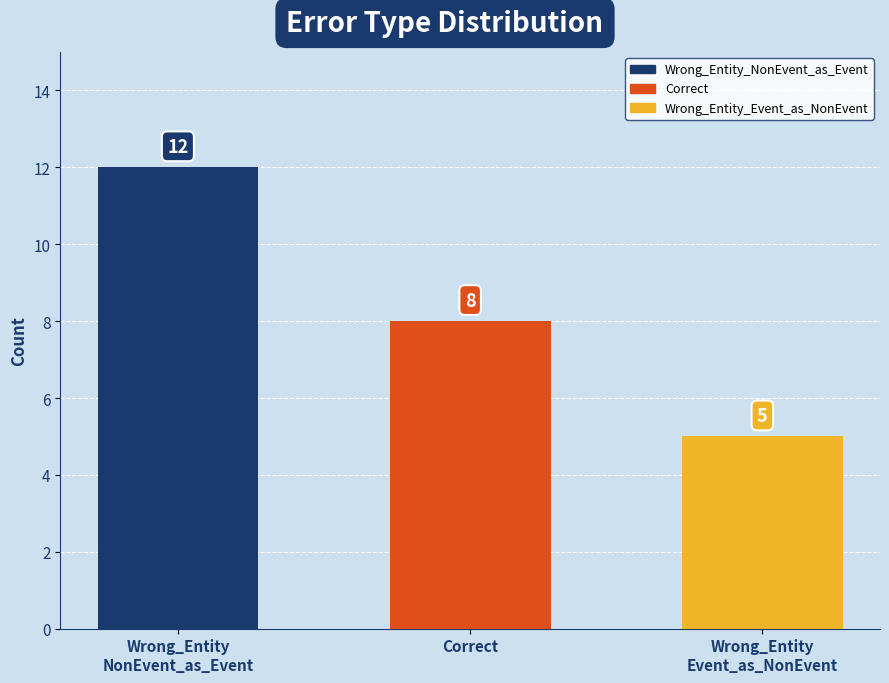

What is the change in value from Wrong_Entity
NonEvent_as_Event to Wrong_Entity
Event_as_NonEvent?

-7